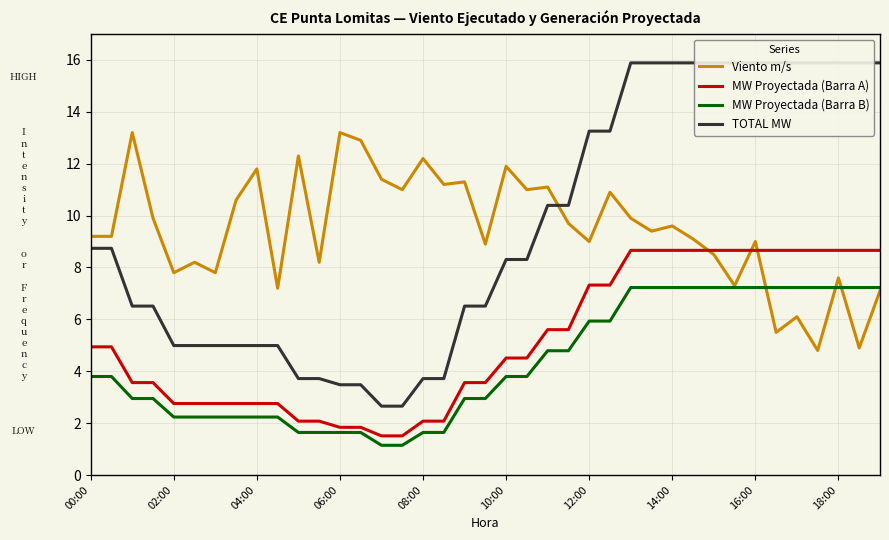

What is the highest value of the MW Proyectada (Barra A) series?

8.7